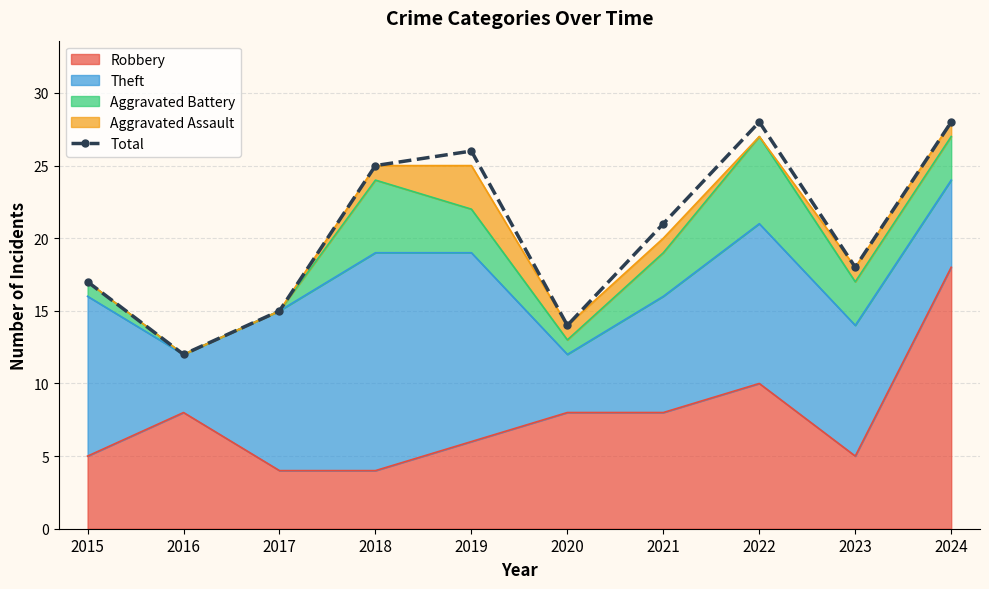

Is it true that the value at 2022 is 28?

True